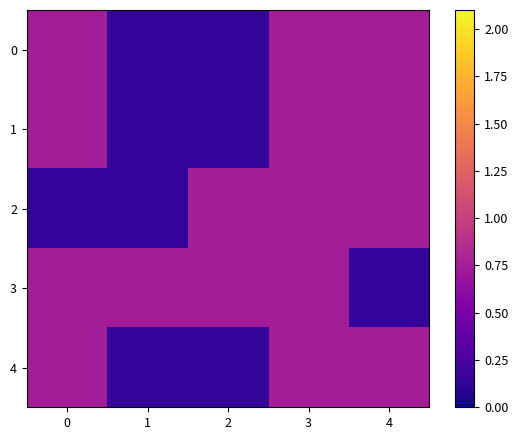

At 3, list the series in order from largest to smallest.

row_0, row_1, row_2, row_3, row_4